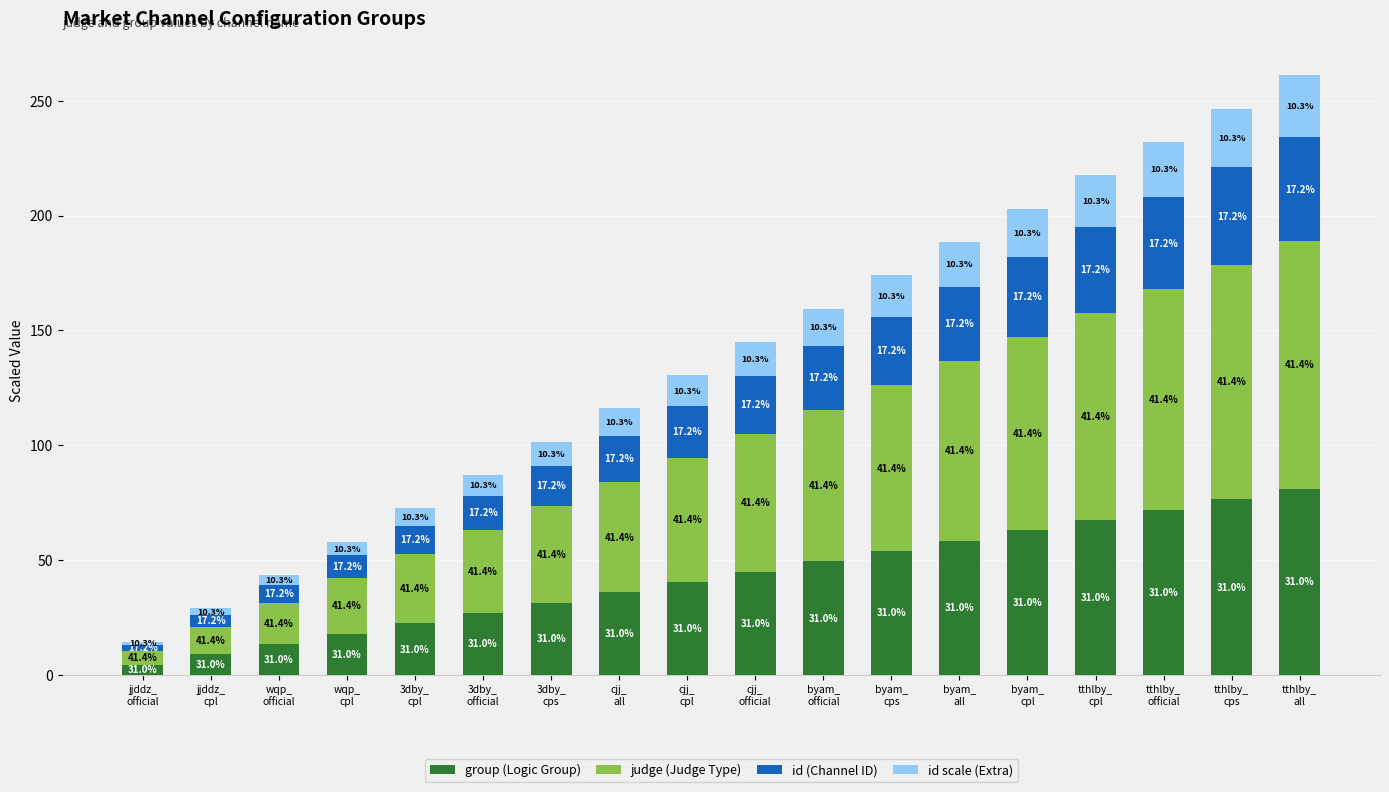

Read the group (Logic Group) value at 3dby_
cpl.

22.5